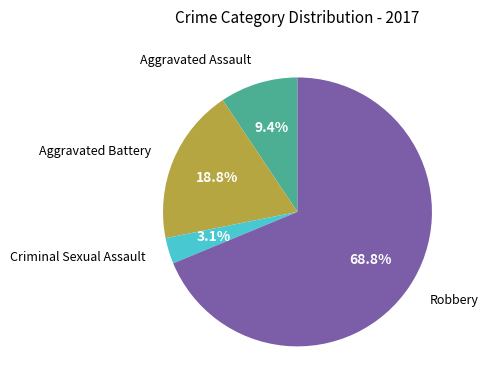

Is there any slice that represents more than half of the pie?

Yes